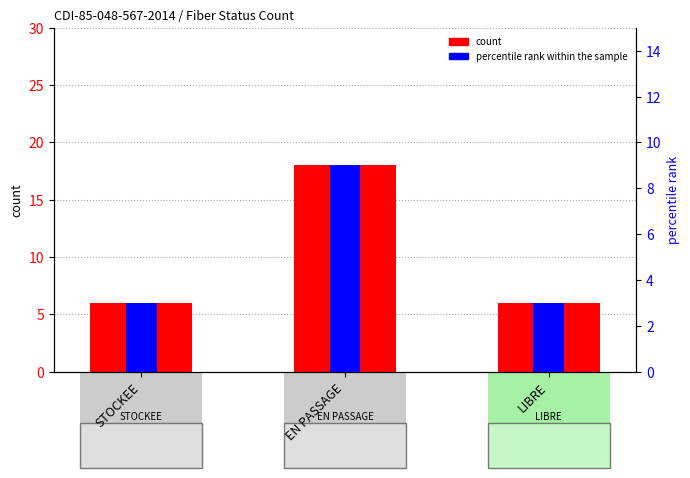

Rank the categories by percentile rank within the sample value from lowest to highest.

STOCKEE, LIBRE, EN PASSAGE